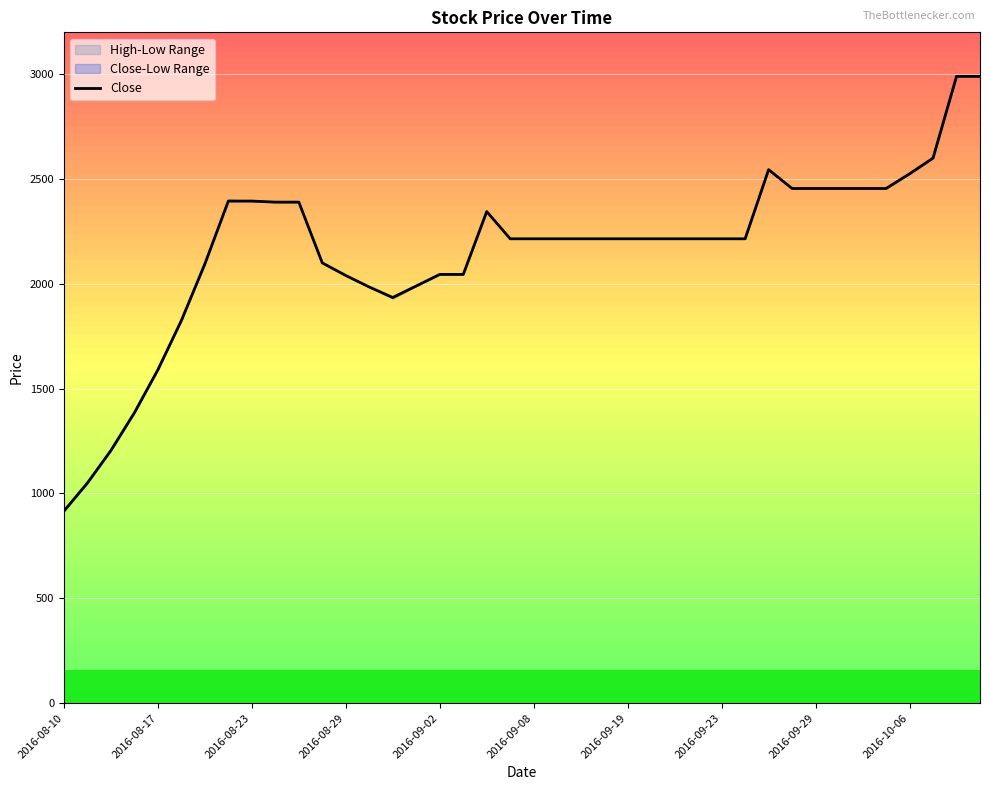

Is it true that the value at 18 is 2345?

True